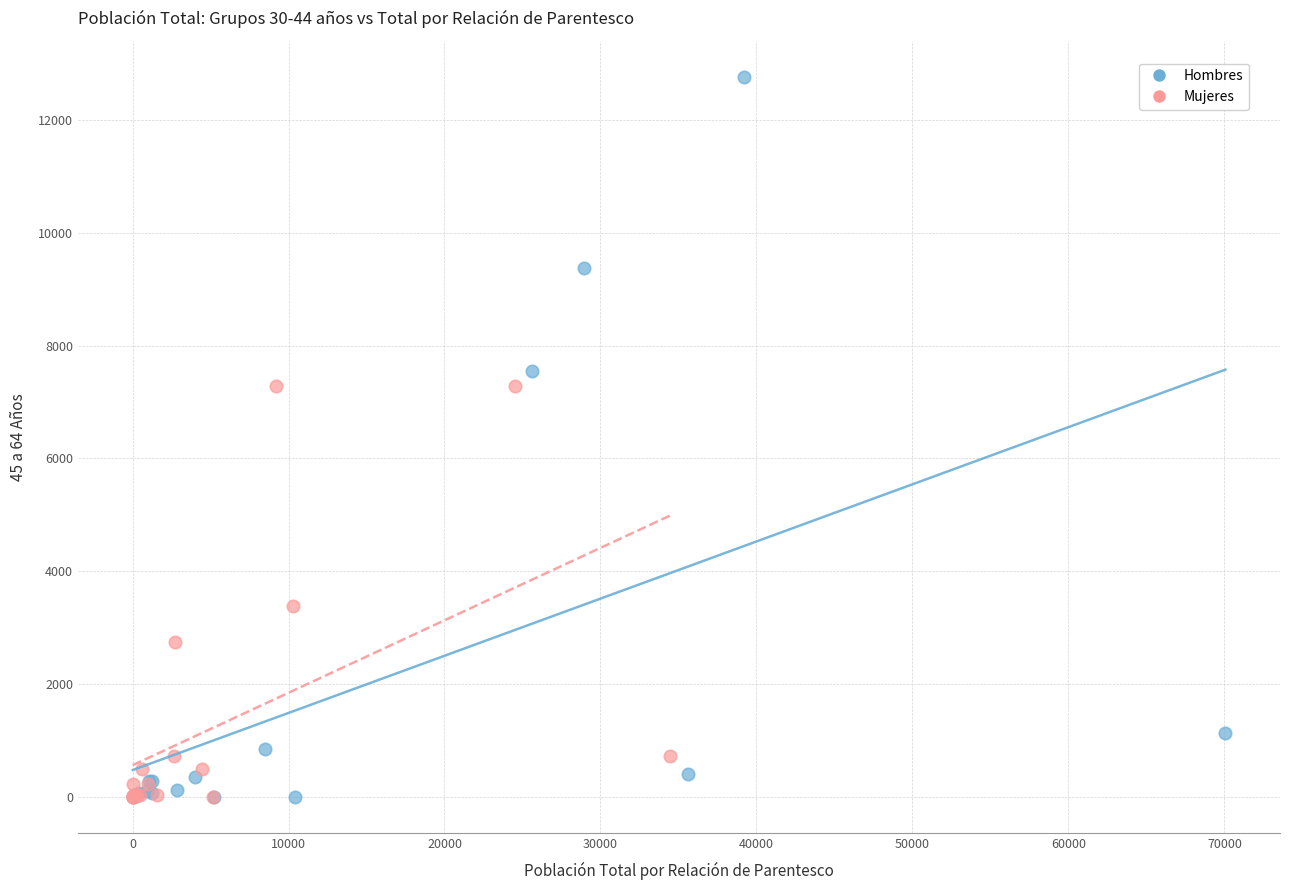

Which series has the largest Y range (max minus min)?

Hombres